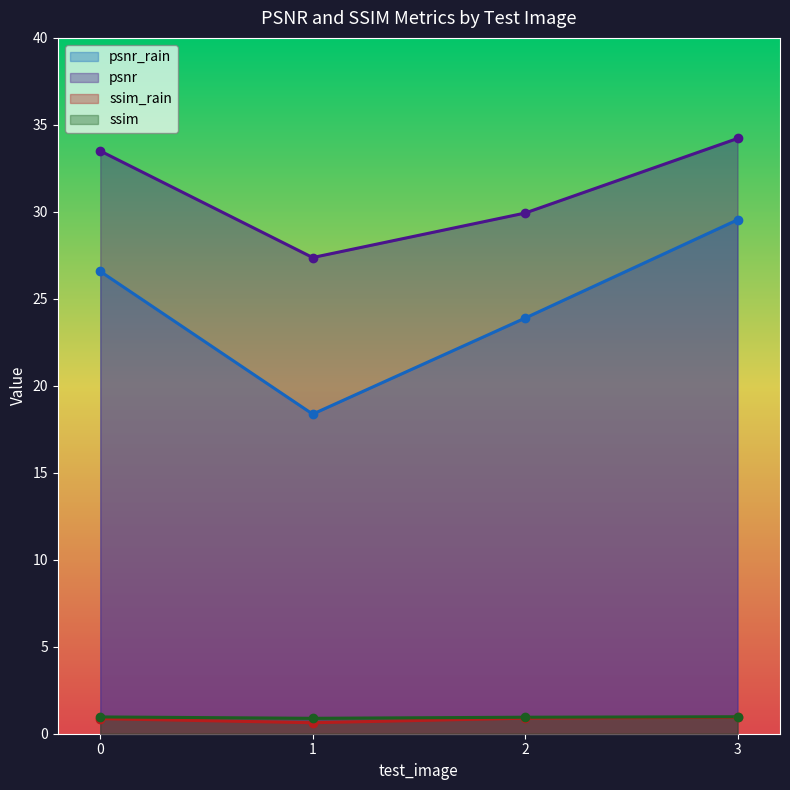

Reading left to right, what are all the values shown in this chart?

psnr_rain: 26.6	18.4	23.9	29.5
psnr: 33.5	27.4	29.9	34.2
ssim_rain: 0.9	0.6	0.9	0.9
ssim: 1.0	0.9	0.9	1.0